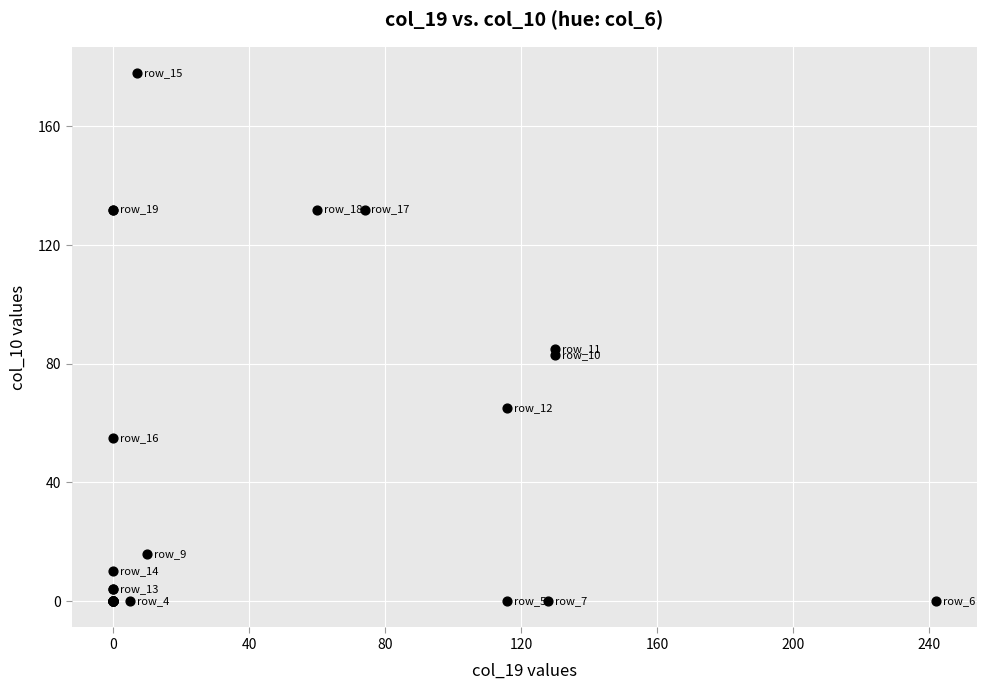

What Y value in the scatter plot is closest to 89?

85